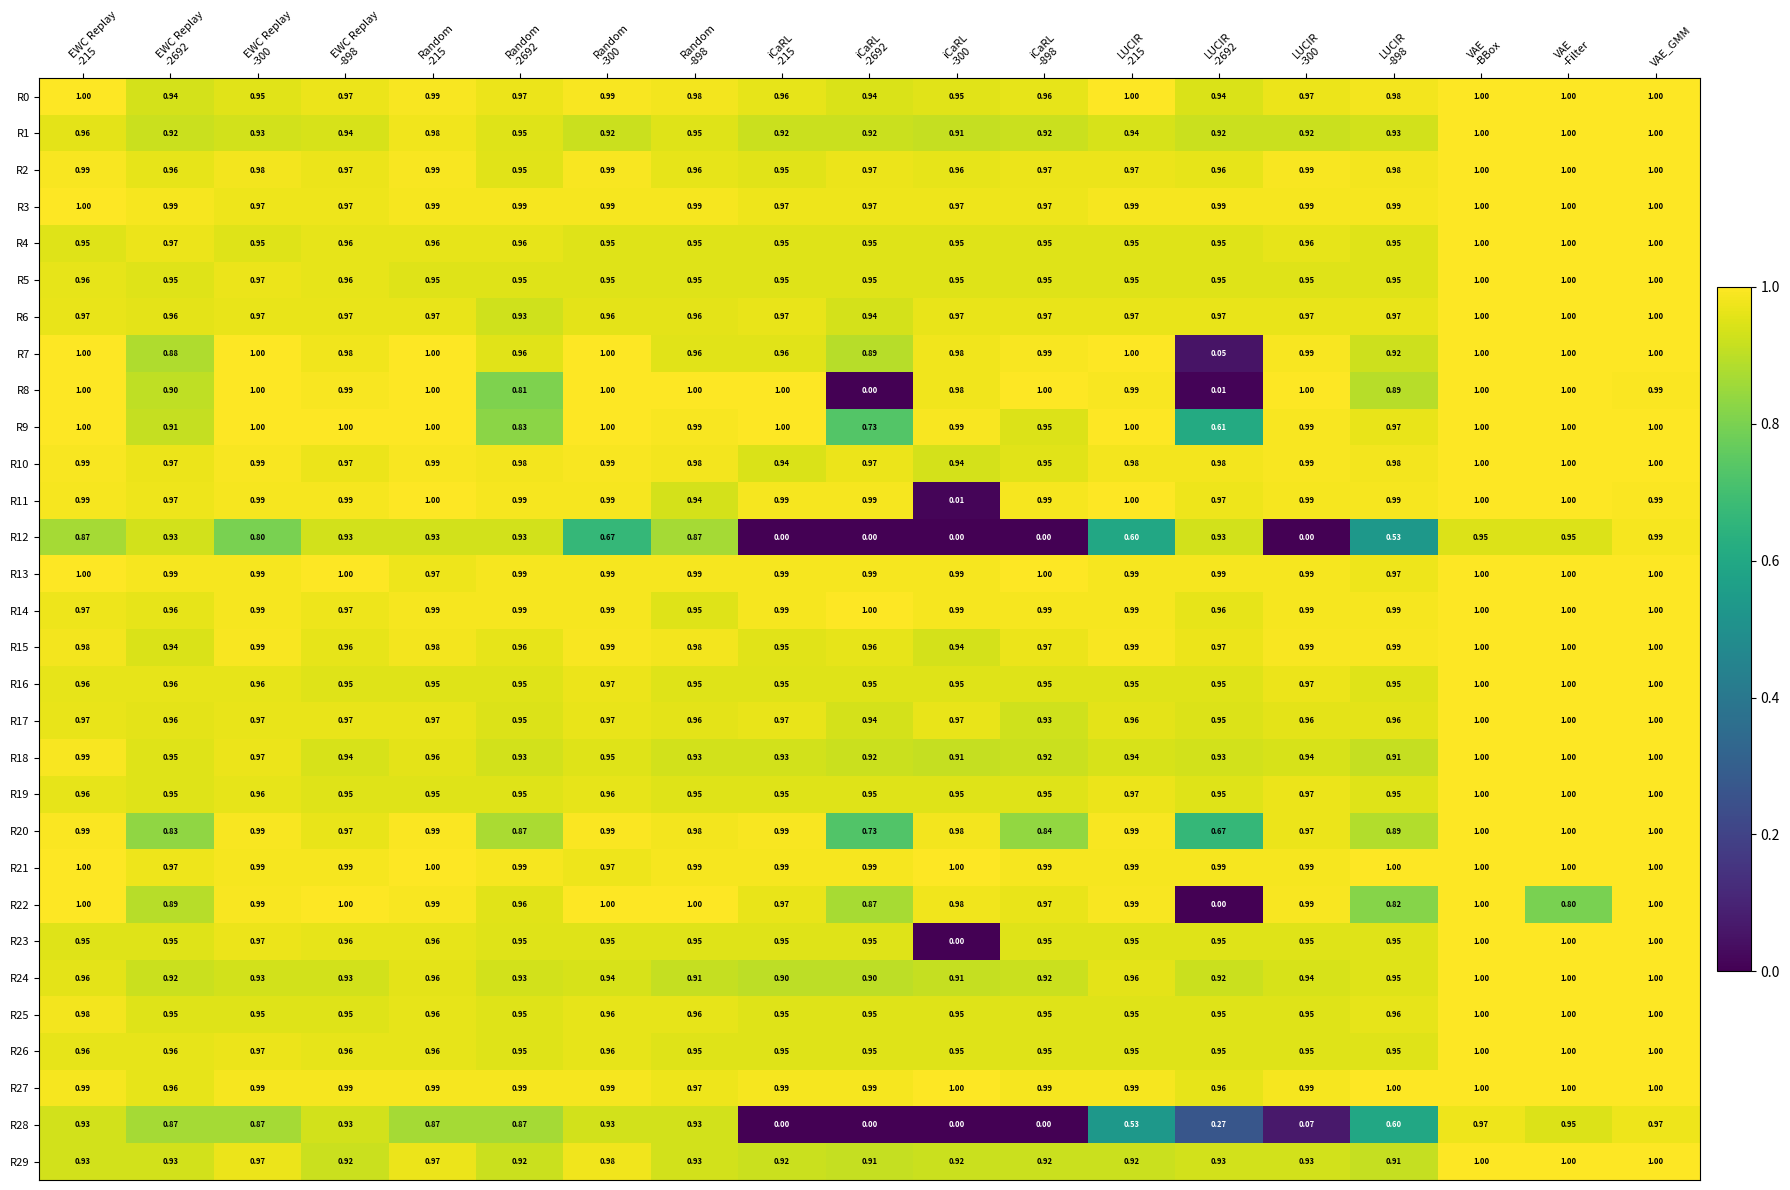

What is the maximum value shown in the chart?

1.0